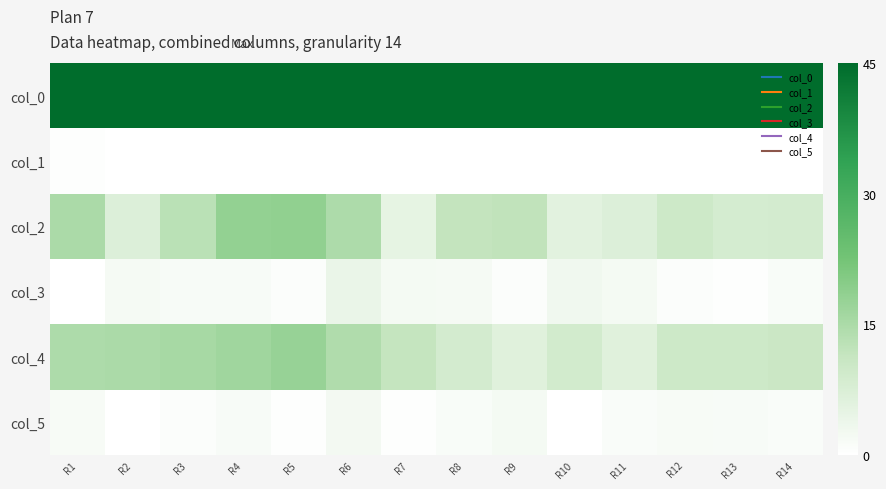

At how many categories does at least one series exceed 29?

14